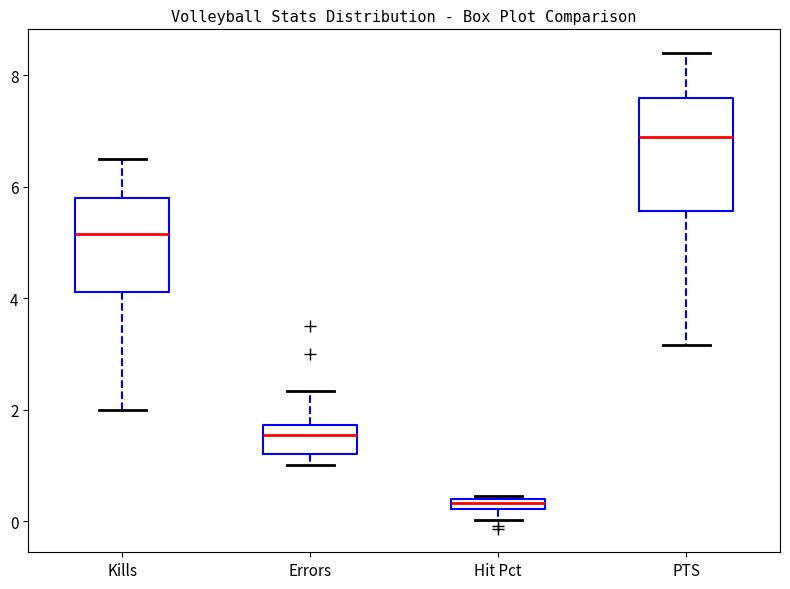

Where does the upper whisker of the box for Kills end on the y-axis? The values are not printed on the chart, so give them approximately, as read against the axis.

6.6